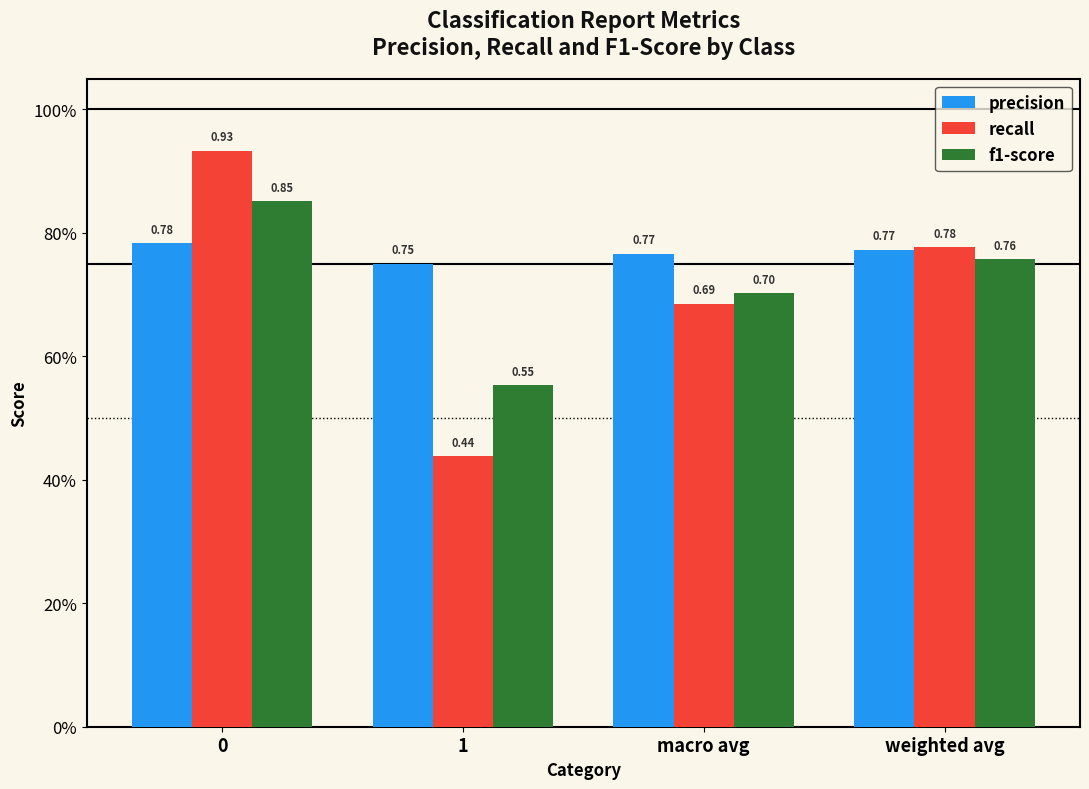

The value of precision at macro avg is 0.8. True or false?

True